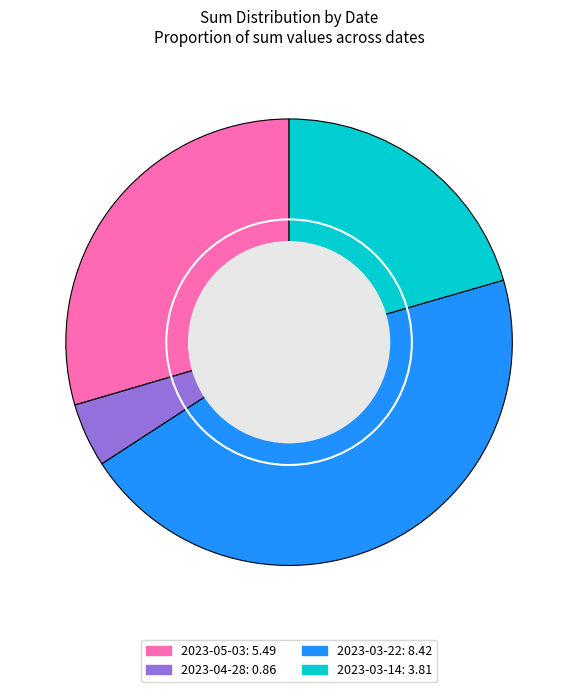

Does 2023-05-03 represent more than half of the total?

No